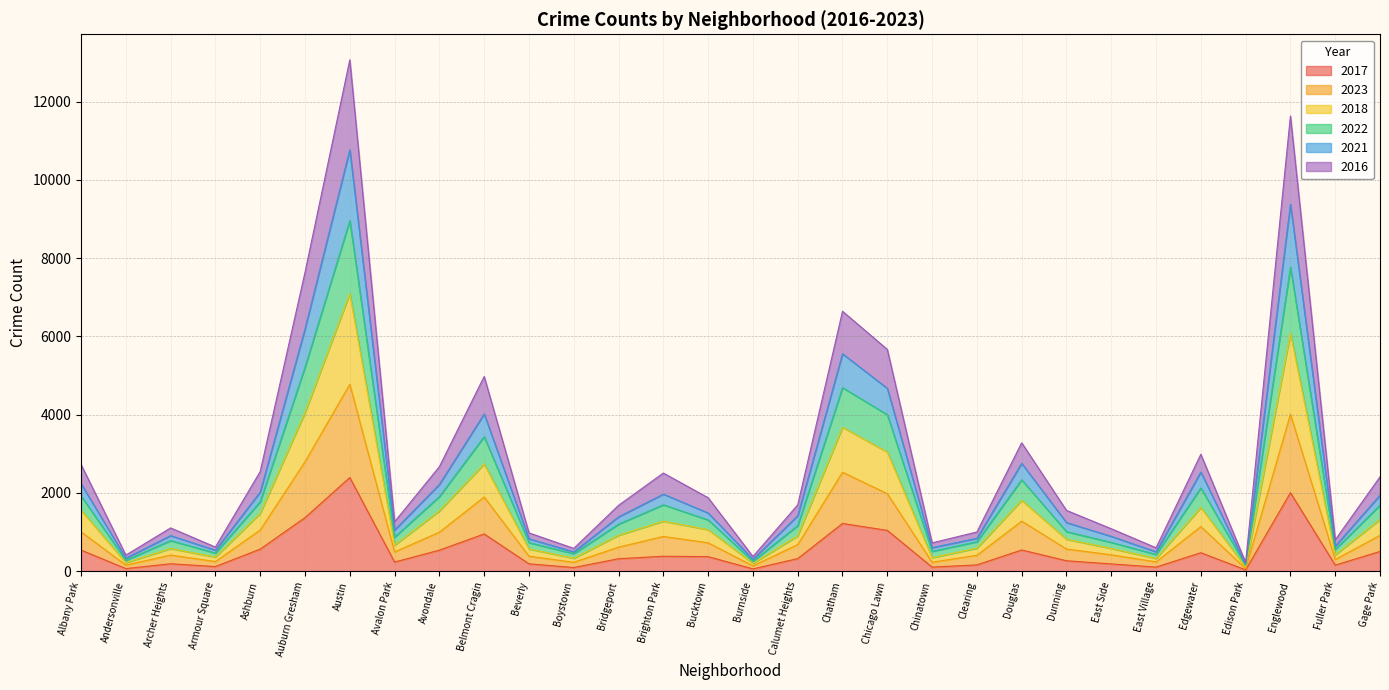

How many interior local valleys does the 2022 series have?

9